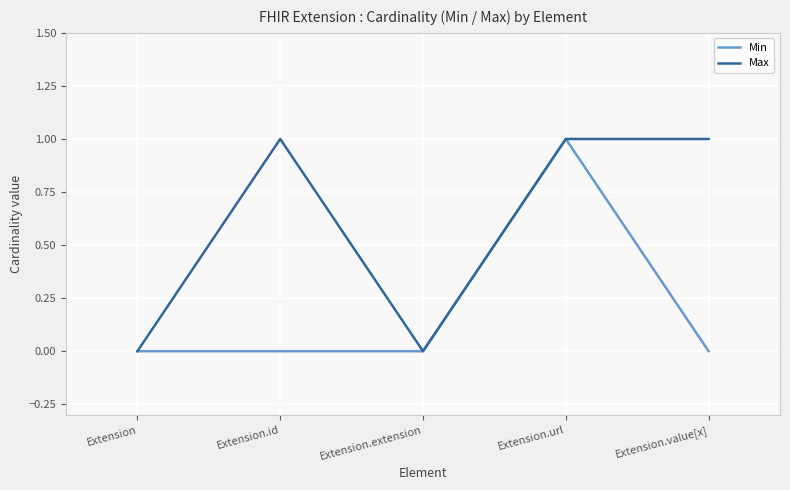

At which category is the sum across all series the highest?

Extension.url